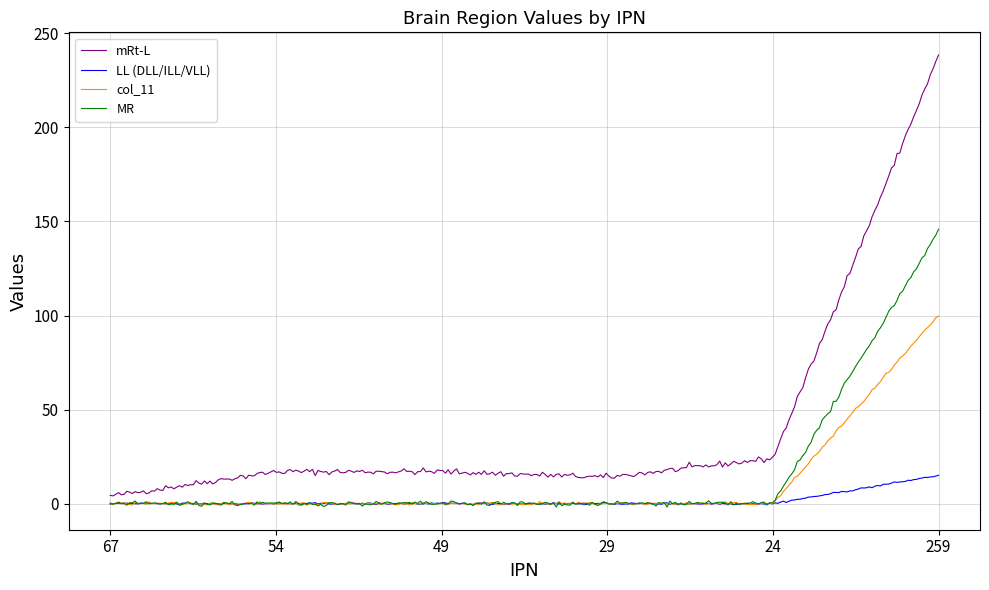

Which series has the largest total across all categories?

mRt-L